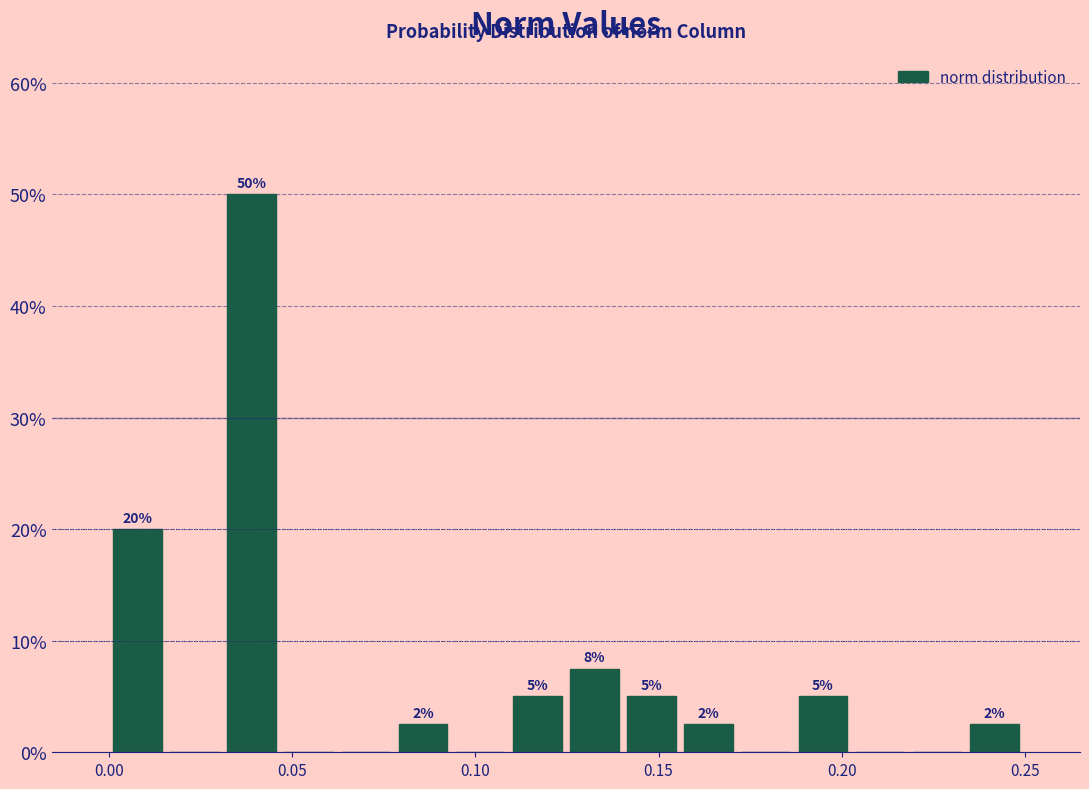

Read against the x-axis, roughly where is the centre of the tallest bar?

0.040